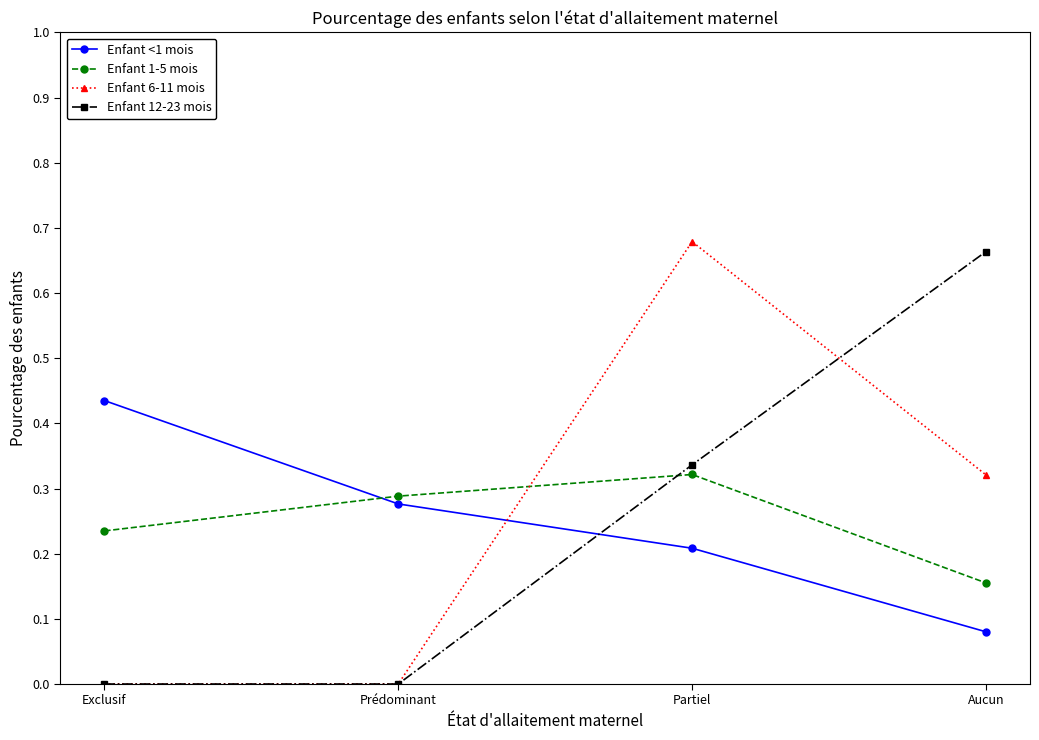

True or false: Enfant 12-23 mois has more than 0 interior local peaks.

False